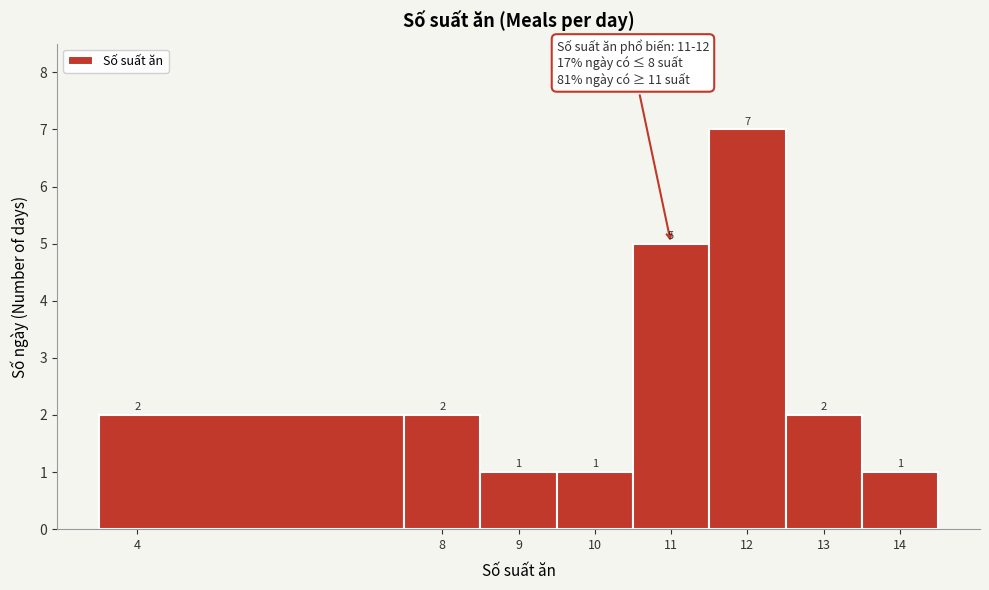

Over which range of the x-axis is the bar tallest?

11.5 to 12.5